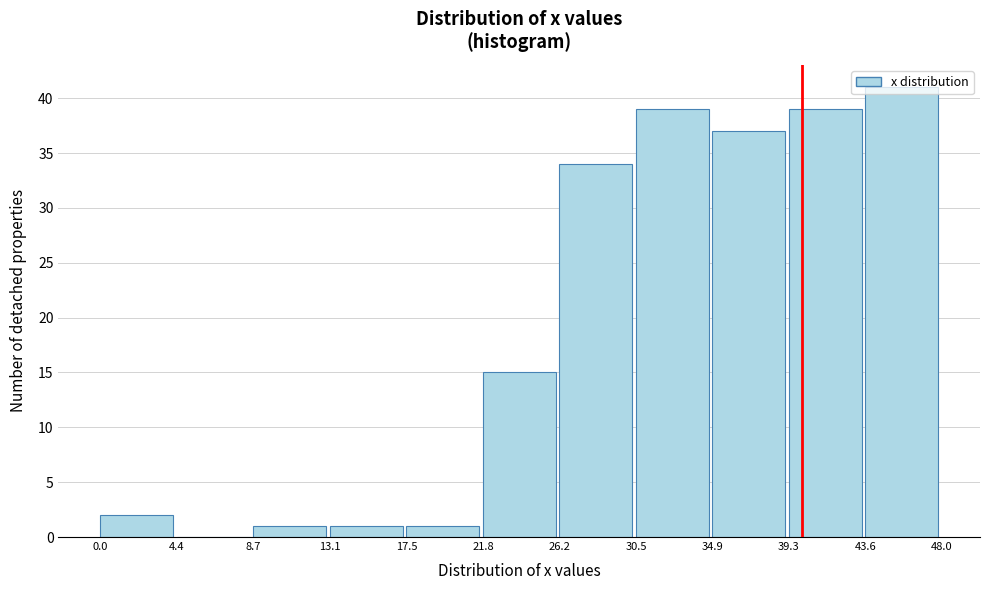

Reading left to right, list every bar in this chart as the range it spans on the x-axis followed by its height. The values are not printed on the chart, so give them approximately, as read against the axis.

0.0 to 4.4: 2
4.4 to 8.7: 0
8.7 to 13.1: 1
13.1 to 17.5: 1
17.5 to 21.8: 1
21.8 to 26.2: 15
26.2 to 30.5: 34
30.5 to 34.9: 39
34.9 to 39.3: 37
39.3 to 43.6: 39
43.6 to 48.0: 41